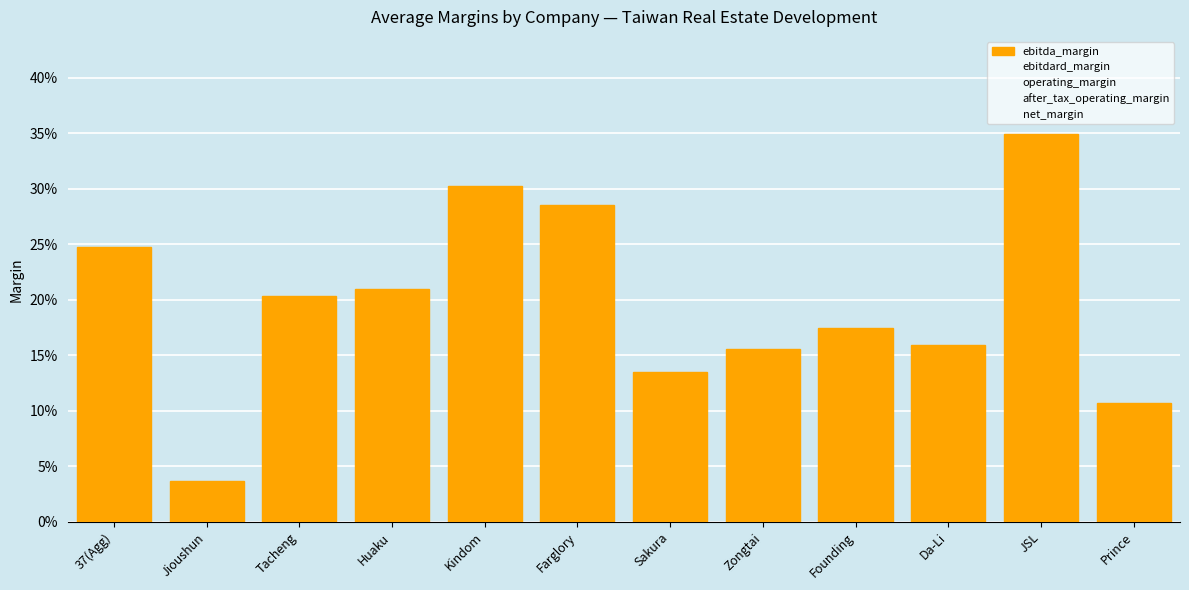

The net_margin series shows 0.0 at Prince. True or false?

False